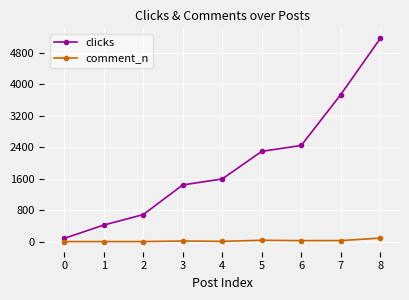

Is it true that clicks equals 619 at 6?

False